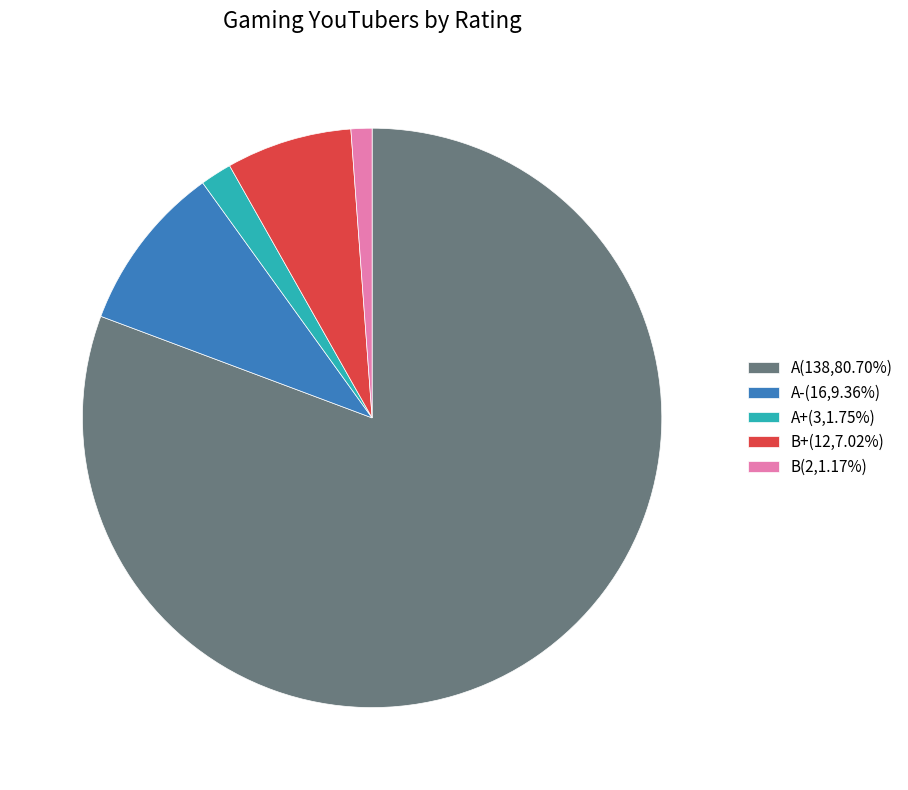

Combined, do B(2,1.17%) and B+(12,7.02%) account for over 50%?

No